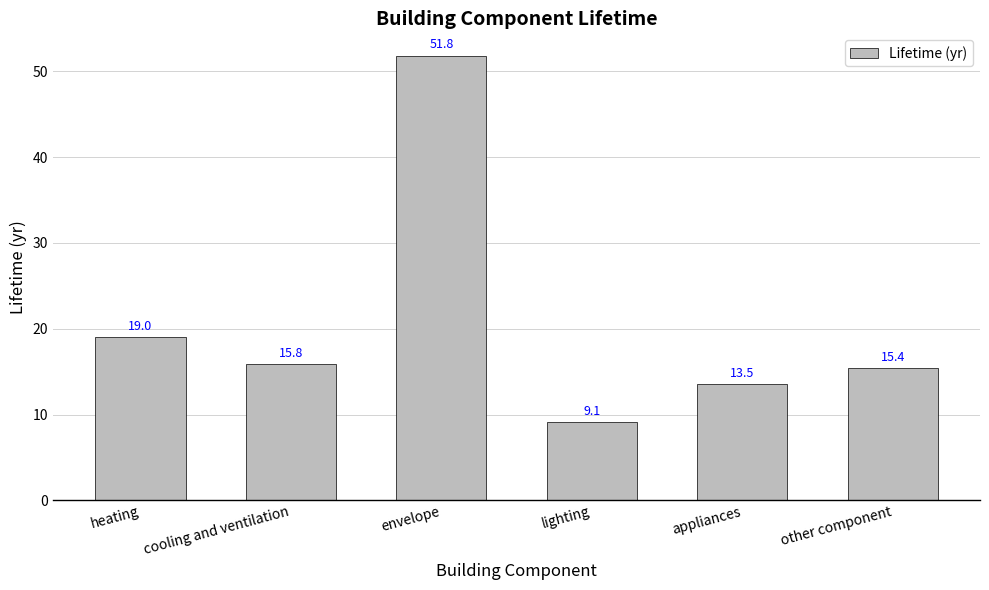

What is the label of the 2nd bar from the right?

appliances